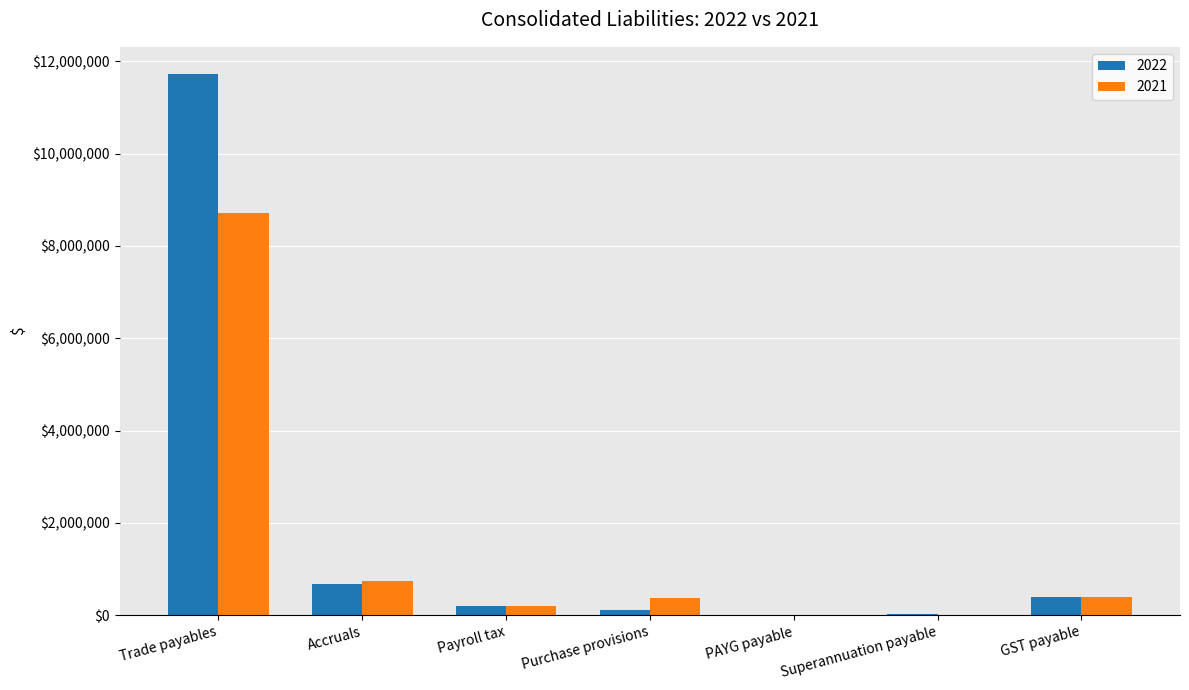

At which label does 2022 reach its peak?

Trade payables